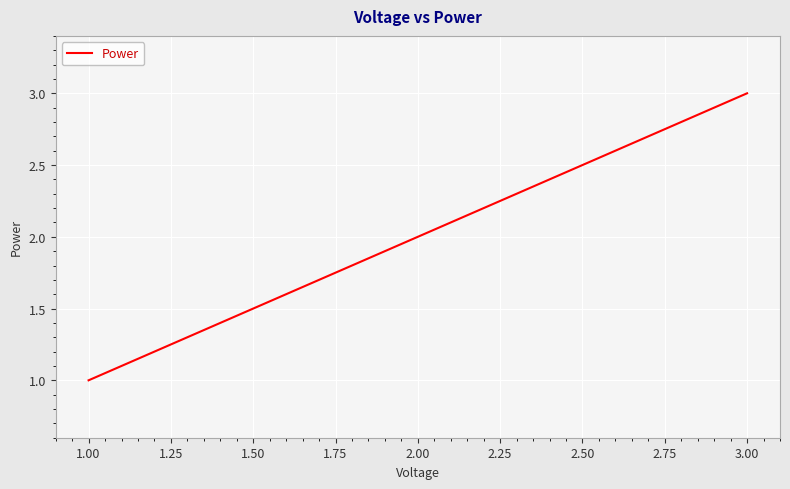

Approximately how many times larger is the value at 3.00 compared to 2.00?

1.5